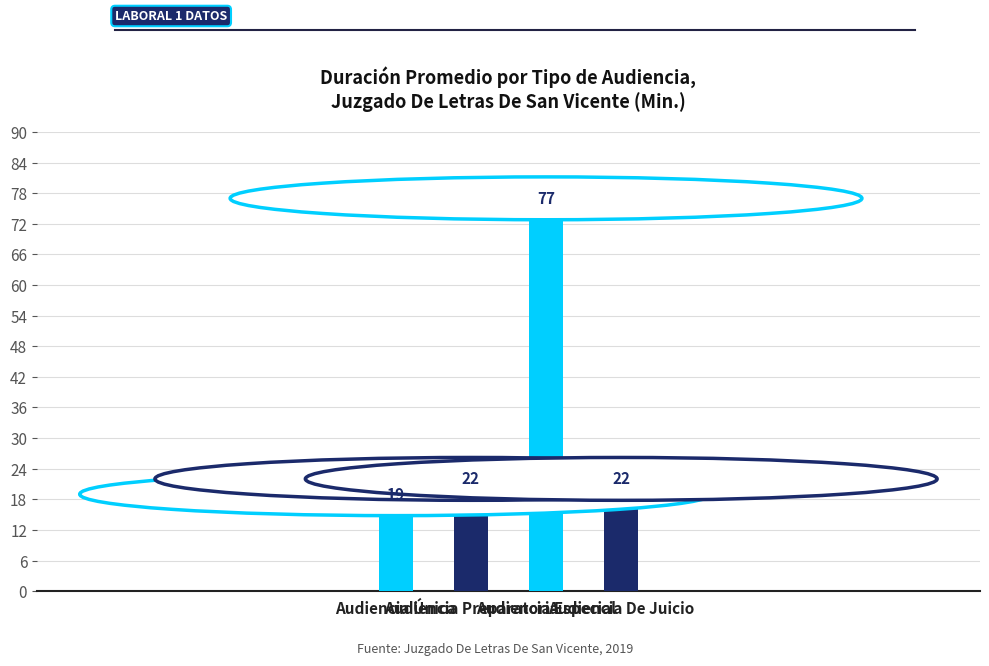

What is the value of the 3rd bar from the left?

77